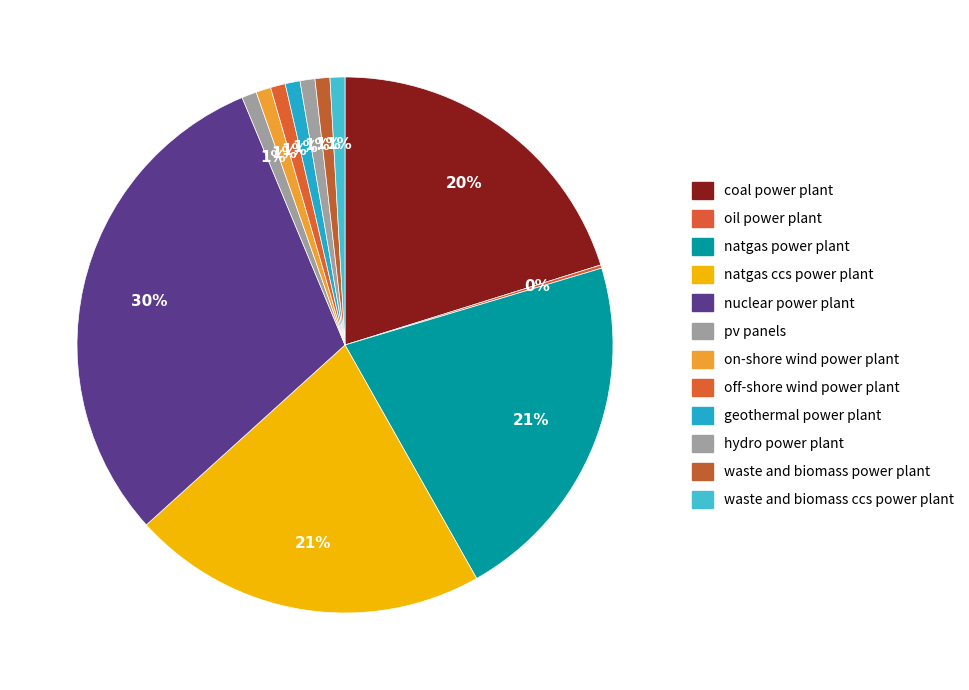

Does natgas power plant represent more than half of the total?

No